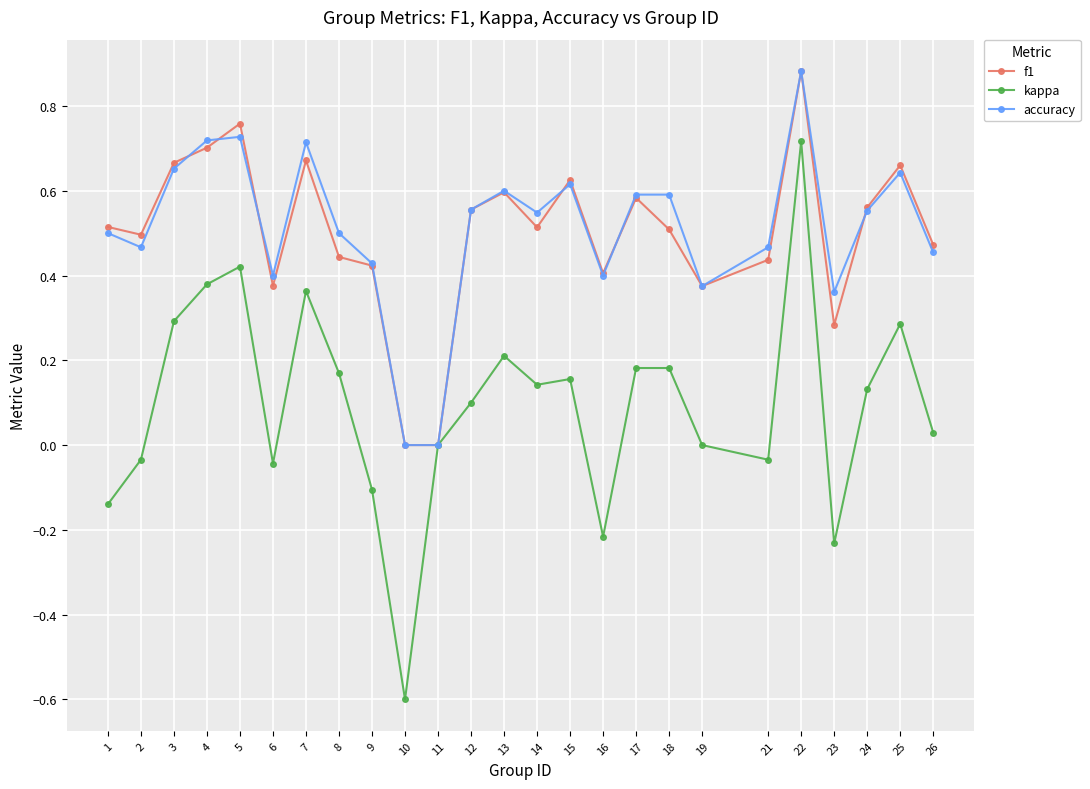

True or false: kappa has a value of 0.3 at 18.

False